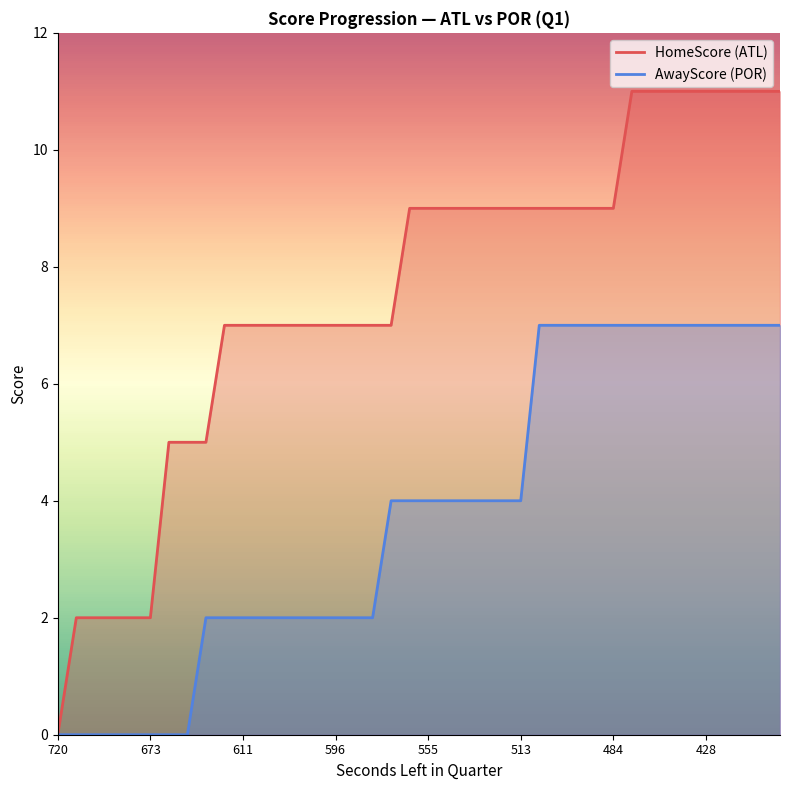

List the series in order of their overall mean, lowest first.

AwayScore, HomeScore